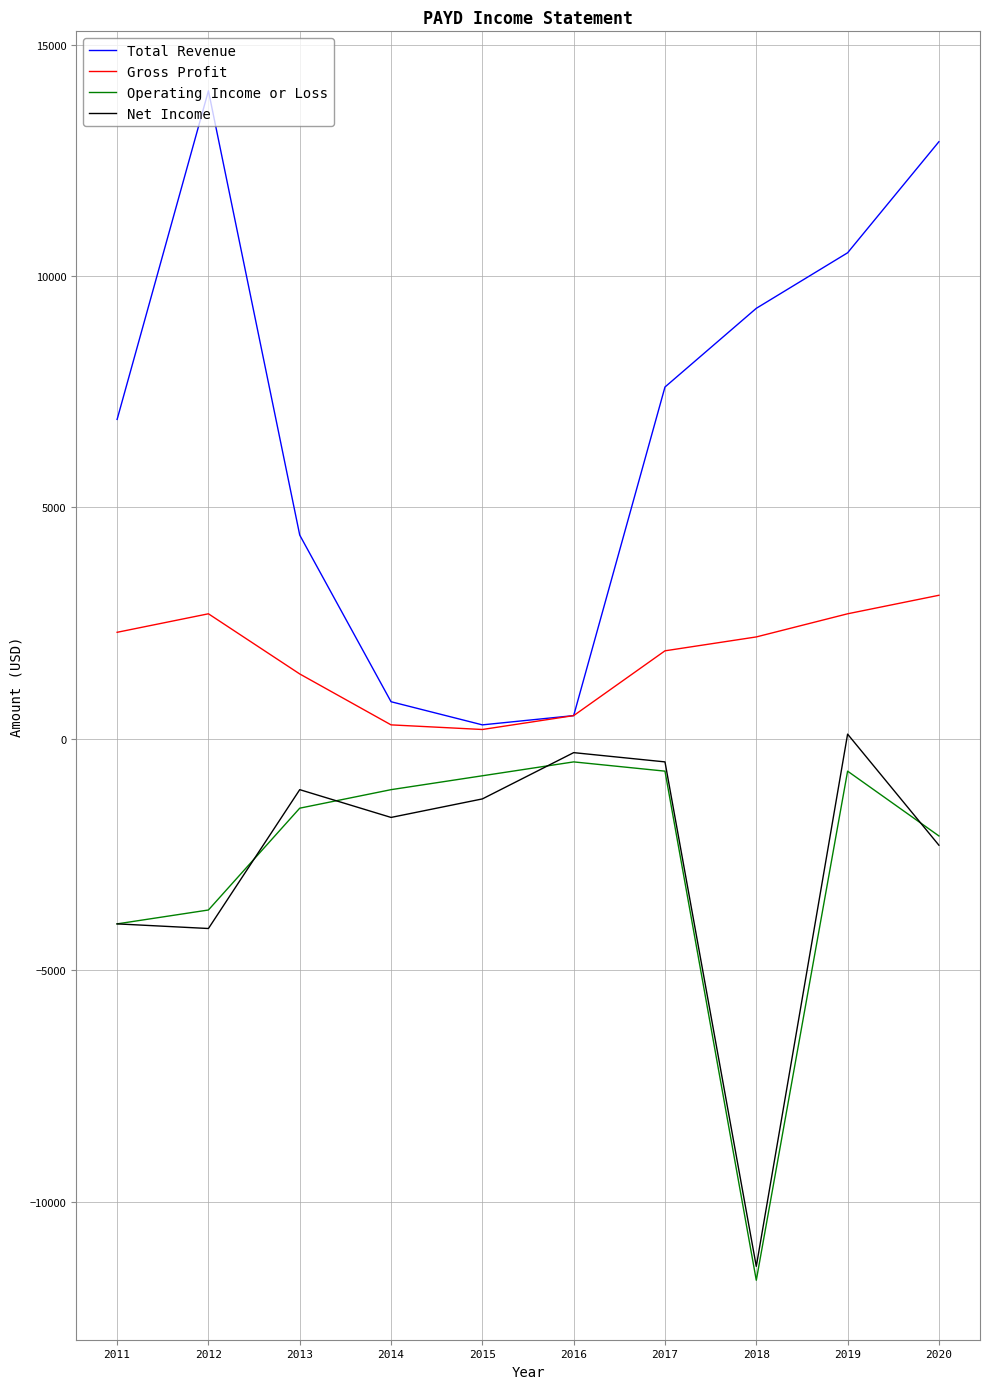

What is the average value of the Gross Profit series?

1730